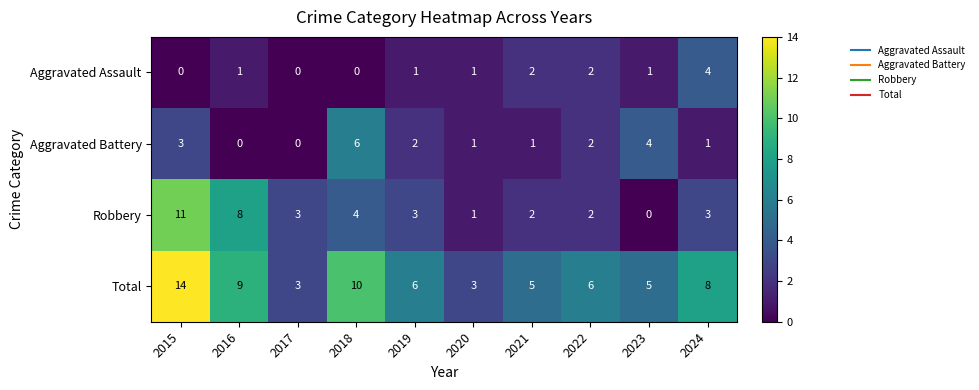

What is the total value across all series at 2015?

28